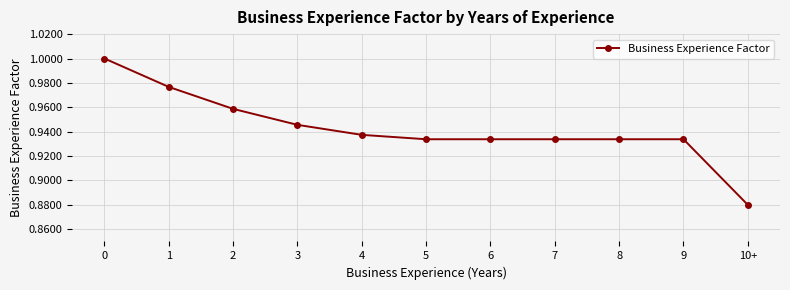

At which category does the chart reach its minimum across all series?

10+